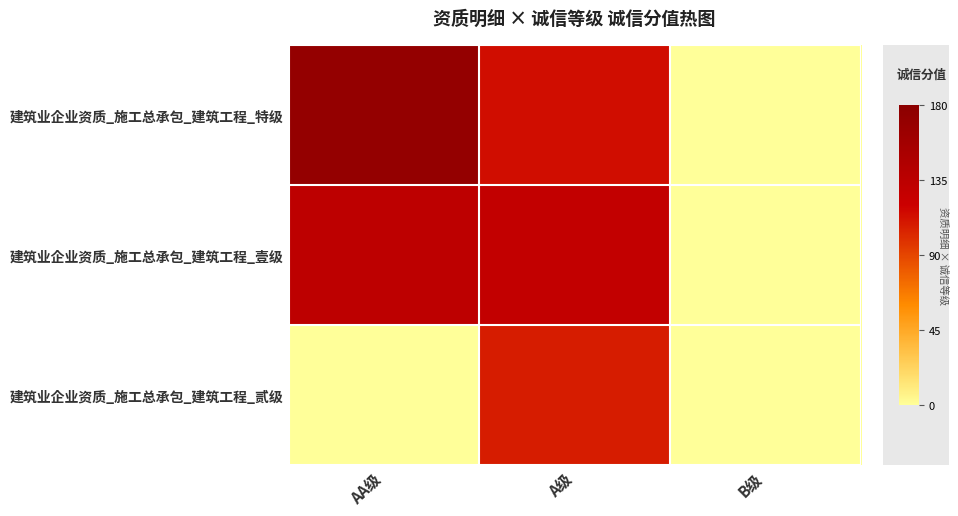

Rank the series by their maximum value, from highest to lowest.

建筑业企业资质_施工总承包_建筑工程_特级, 建筑业企业资质_施工总承包_建筑工程_壹级, 建筑业企业资质_施工总承包_建筑工程_贰级